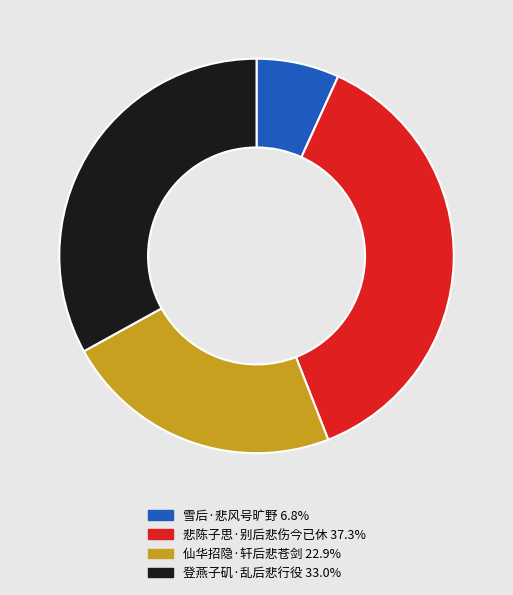

Which slice is the largest?

悲陈子思·别后悲伤今已休